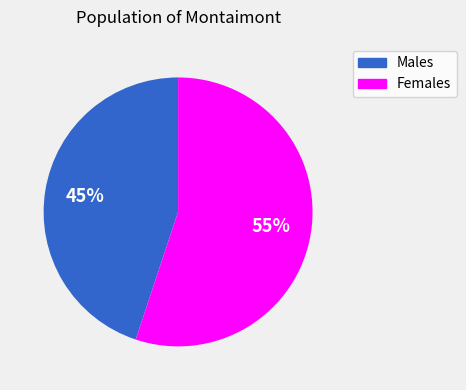

To the nearest percent, what is the average slice percentage?

50%